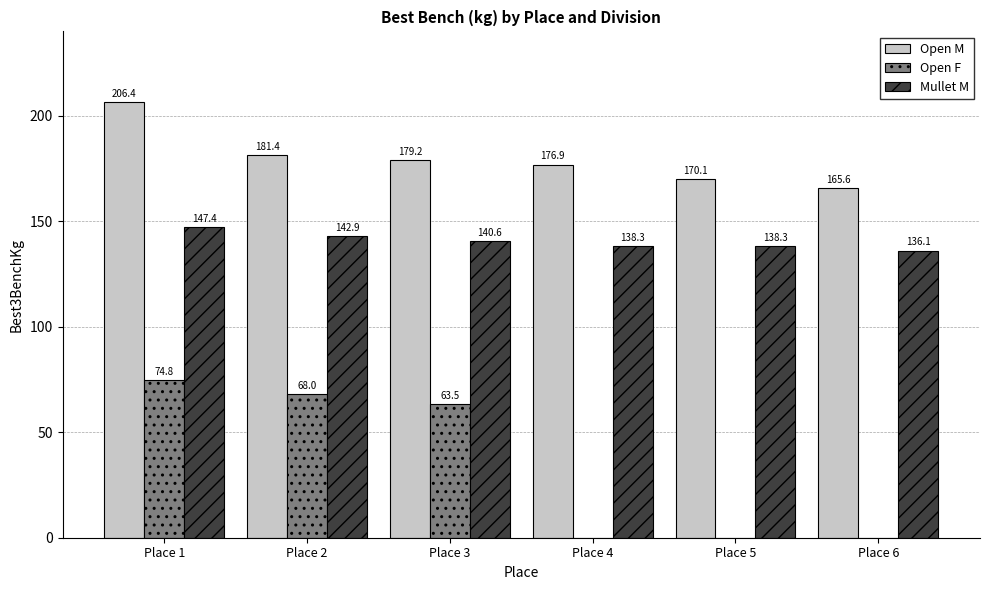

Is the value of Mullet M at Place 5 greater than the value of Open M at Place 2?

No